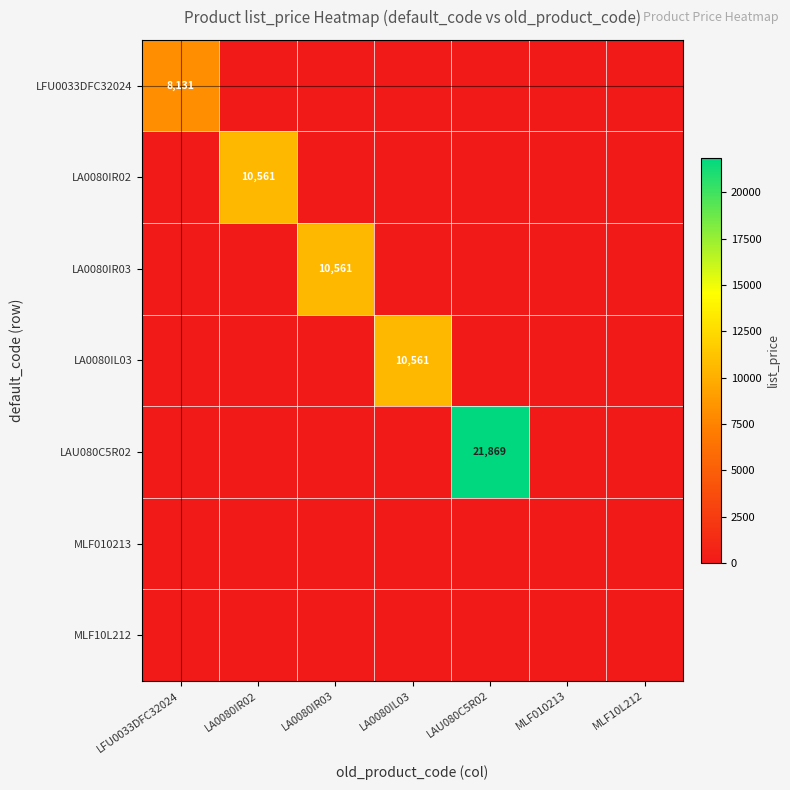

What is the total value across all series at LA0080IR02?

10560.8